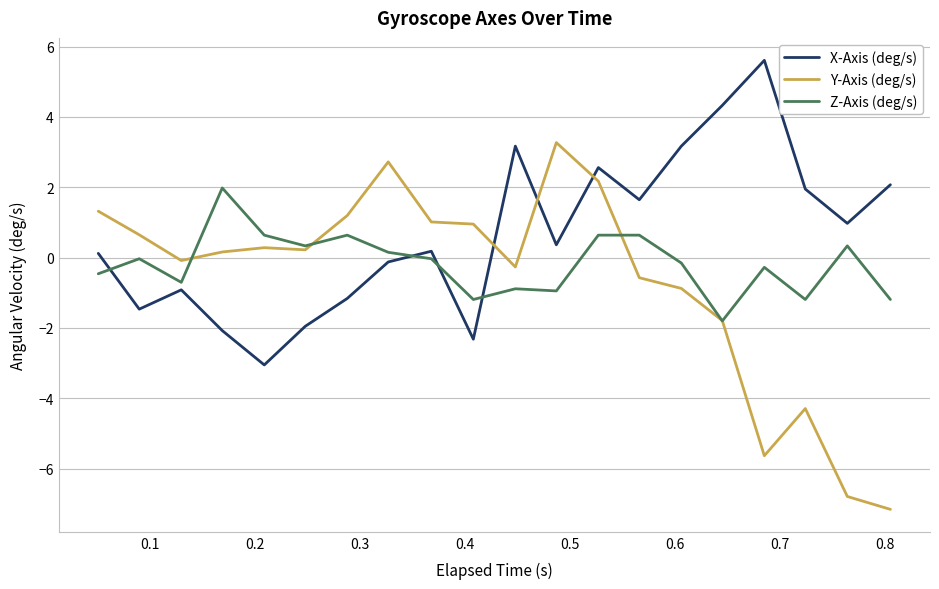

Which series has the largest total across all categories?

X-Axis (deg/s)